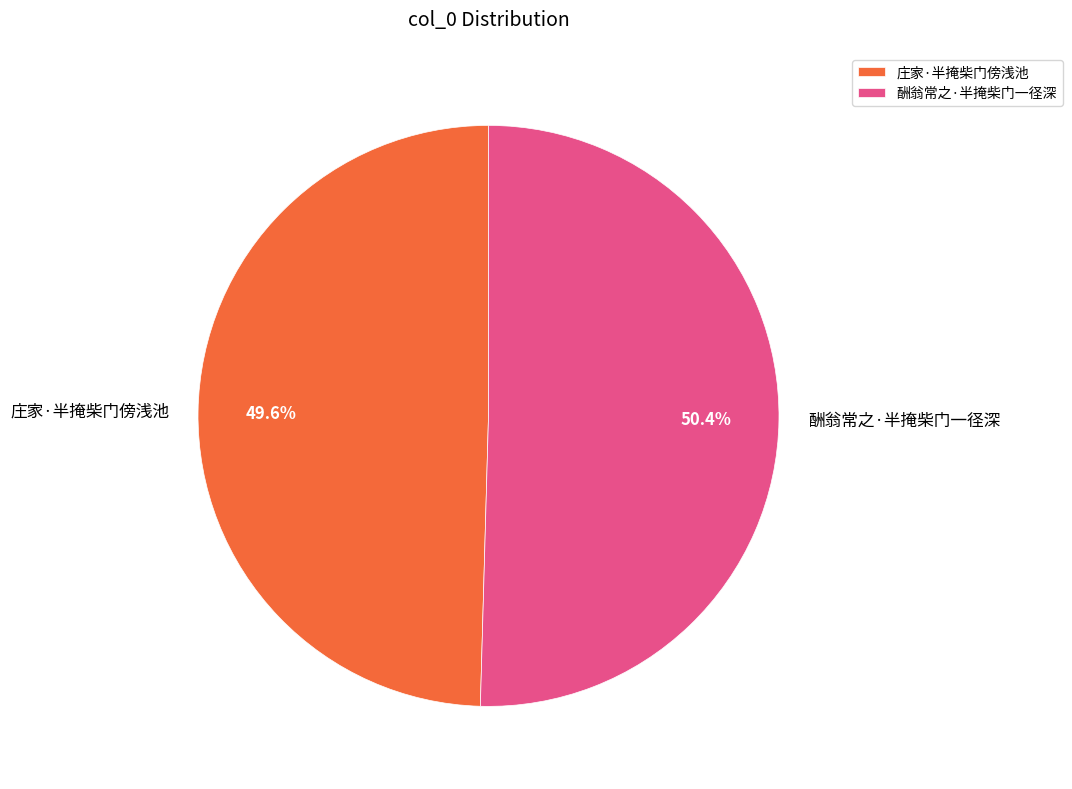

Do 酬翁常之·半掩柴门一径深 and 庄家·半掩柴门傍浅池 together represent more than half of the pie?

Yes